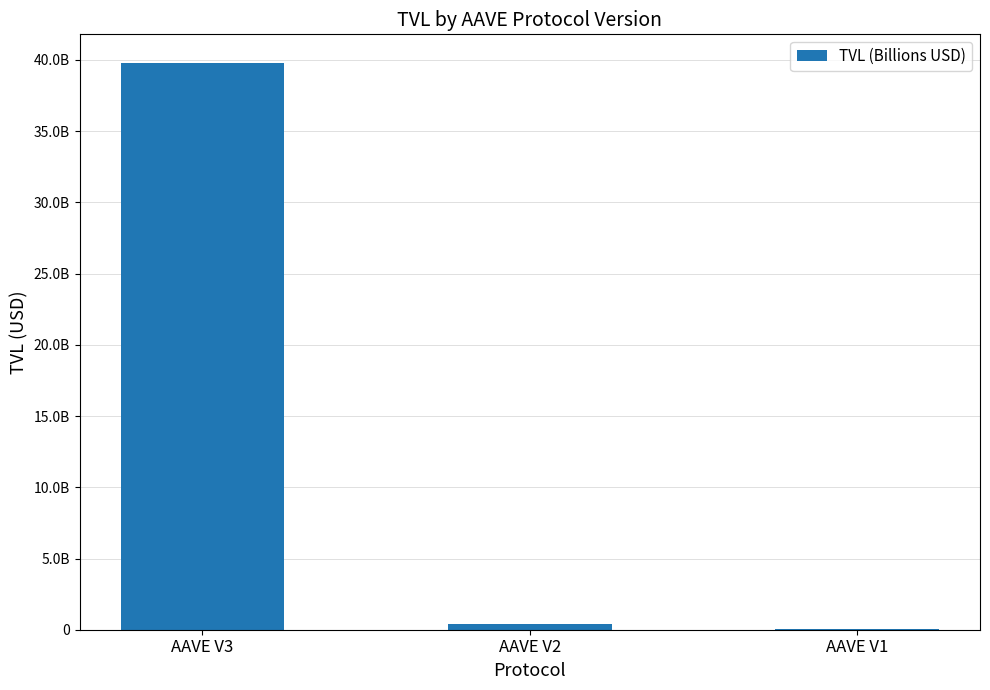

Reading left to right, list all the values displayed in this chart.

AAVE V3=39810874244.2	AAVE V2=369857207.6	AAVE V1=16964288.2